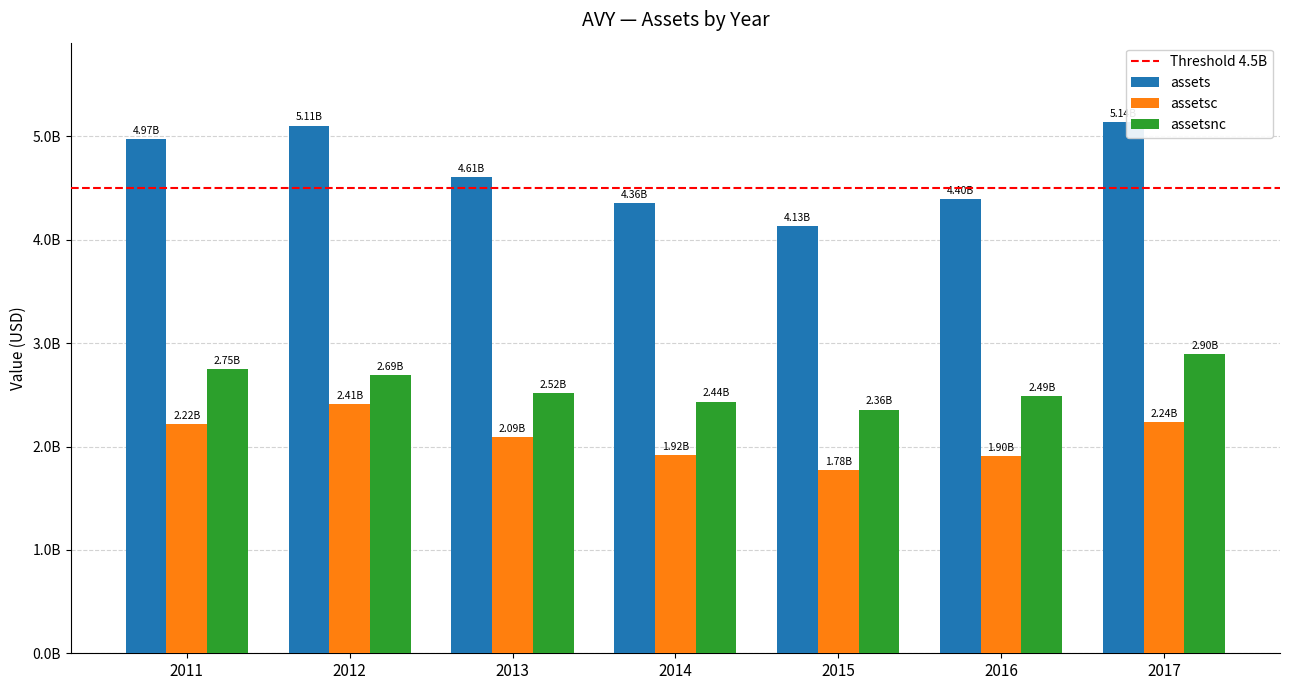

Reading left to right, transcribe all the data shown in this chart.

assets: 4972700000	5105300000	4610600000	4356900000	4133700000	4396400000	5136900000
assetsc: 2218800000	2411700000	2091800000	1921300000	1775400000	1904800000	2237900000
assetsnc: 2753900000	2693600000	2518800000	2435600000	2358300000	2491600000	2899000000